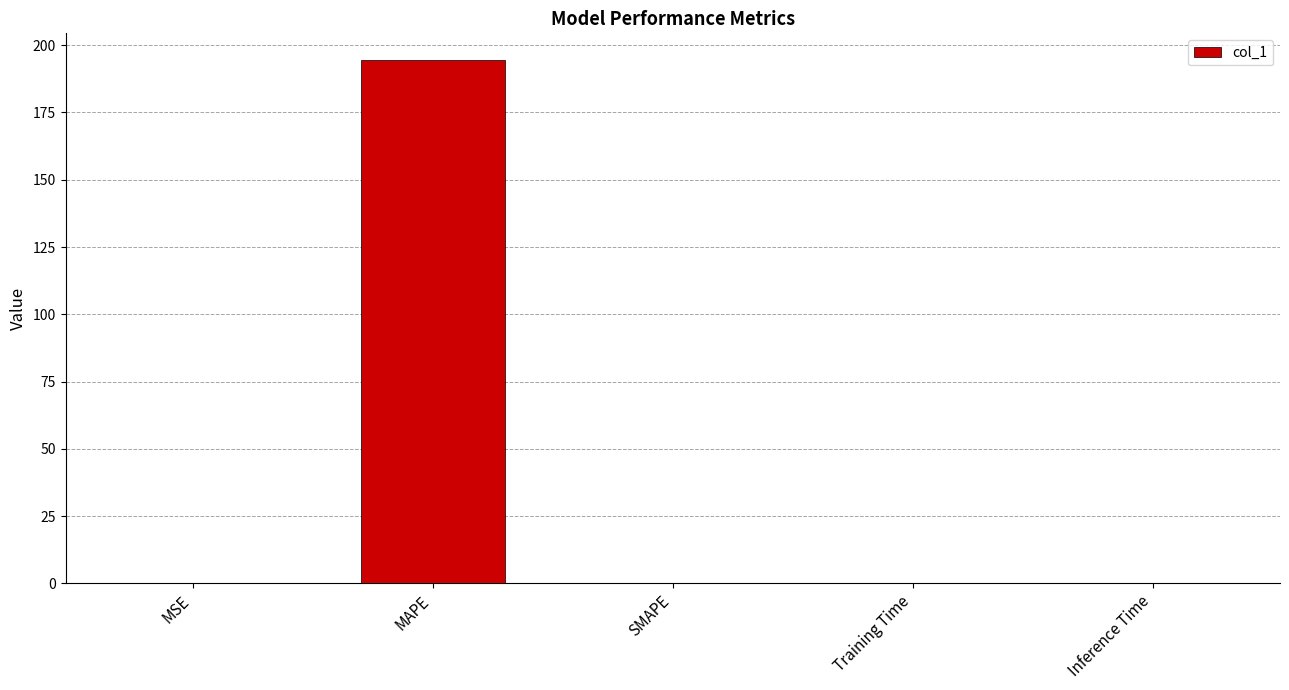

Which category has the highest value across all series?

MAPE